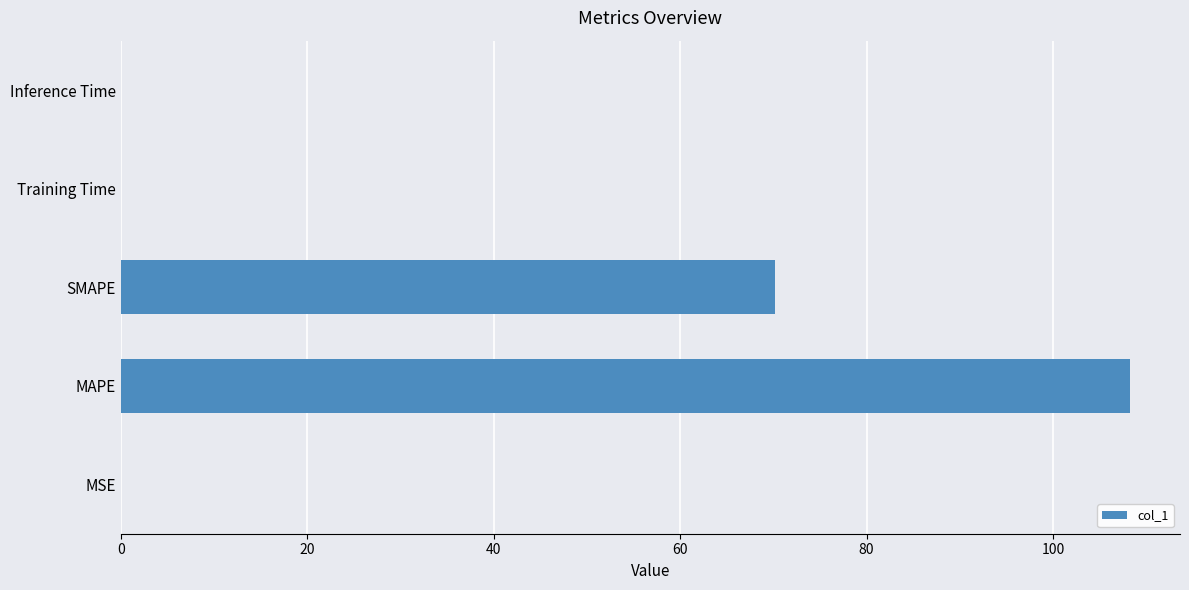

True or false: the data shows 25.8 at SMAPE.

False